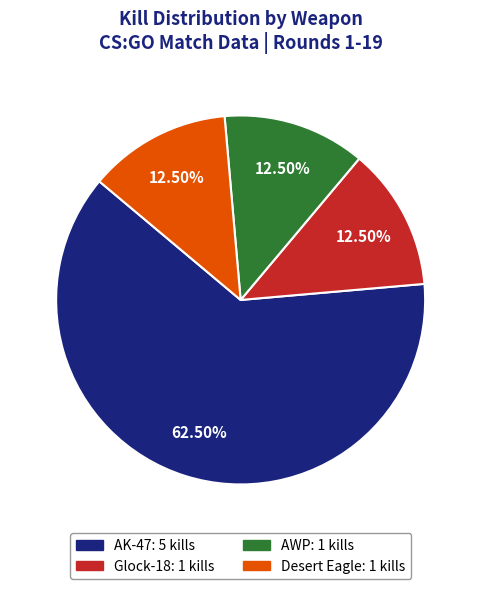

How many segments does this pie chart have?

4